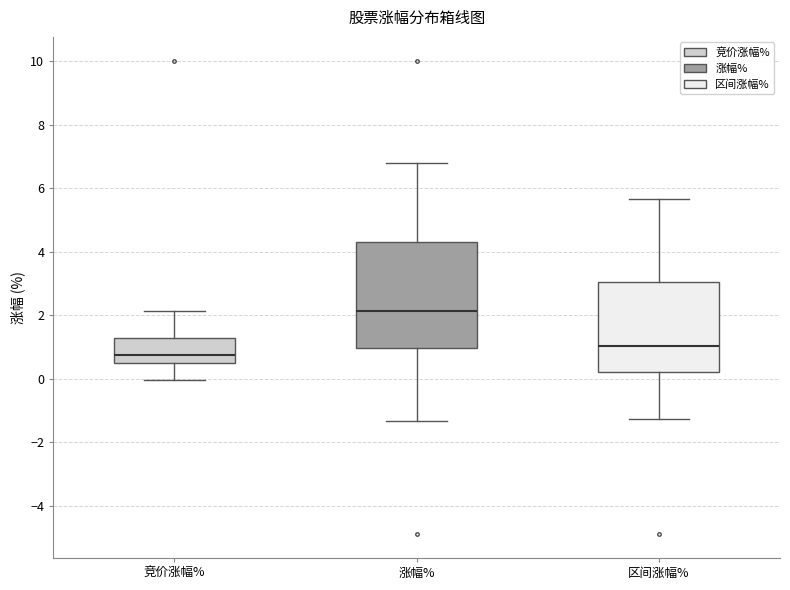

Reading left to right, read every box against the y-axis: the position of its median line, the range the box covers, and the ends of its whiskers. The values are not printed on the chart, so give them approximately, as read against the axis.

竞价涨幅%: median 0.8, box 0.6 to 1.2, whiskers 0.0 to 2.2
涨幅%: median 2.2, box 1.0 to 4.2, whiskers -1.4 to 6.8
区间涨幅%: median 1.0, box 0.2 to 3.0, whiskers -1.2 to 5.6